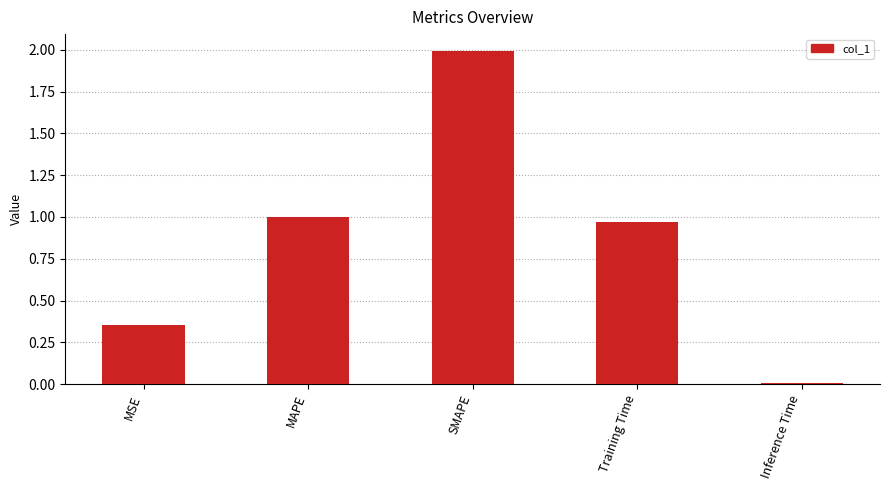

The chart shows a value of 0.6 at MSE. True or false?

False